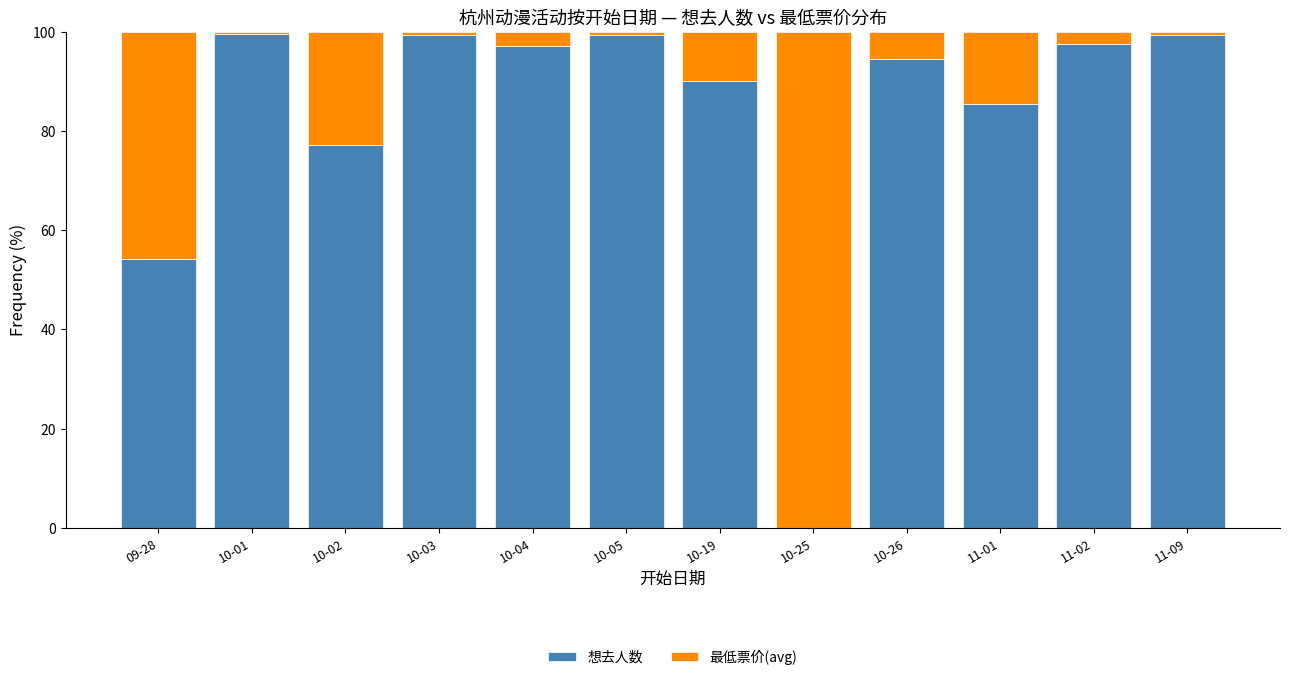

What is the maximum value for 想去人数?

99.5